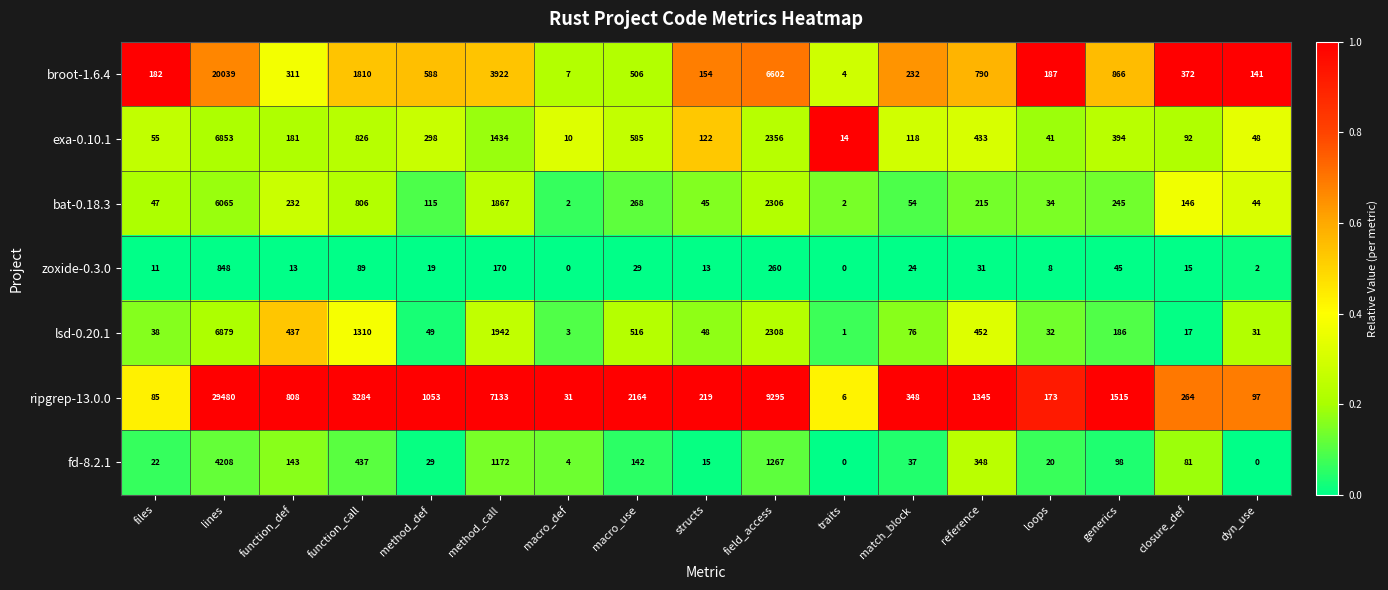

What is the sum of all exa-0.10.1 values?

13860